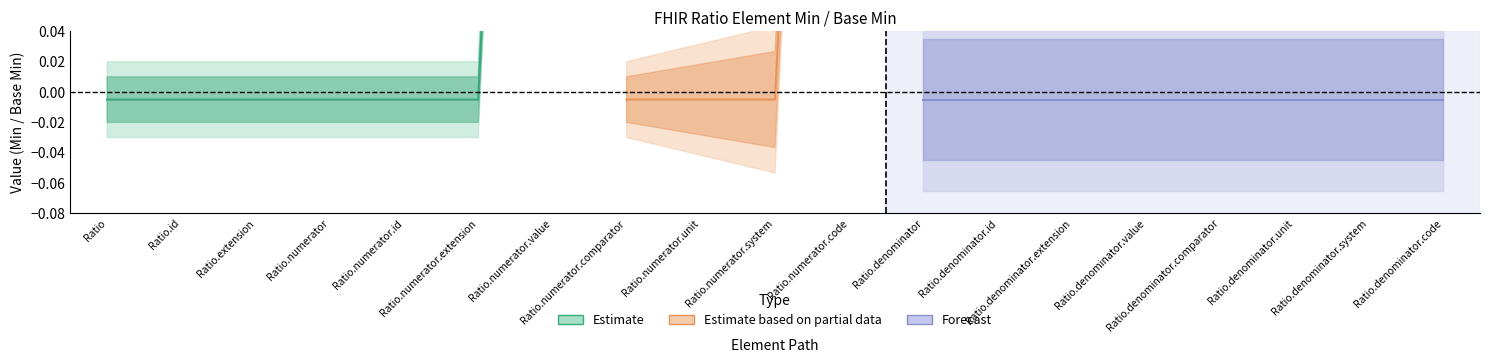

Does the chart display data point markers on the line(s)?

No